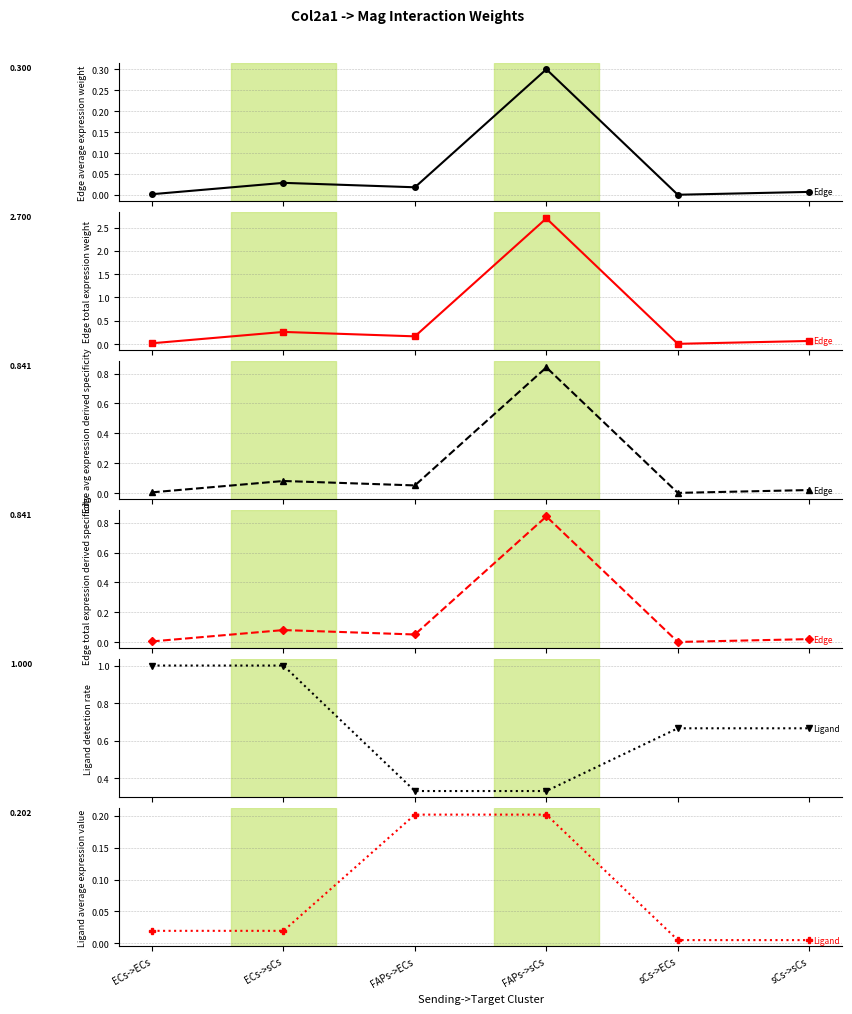

What is the label of the 2nd point from the left?

ECs->sCs